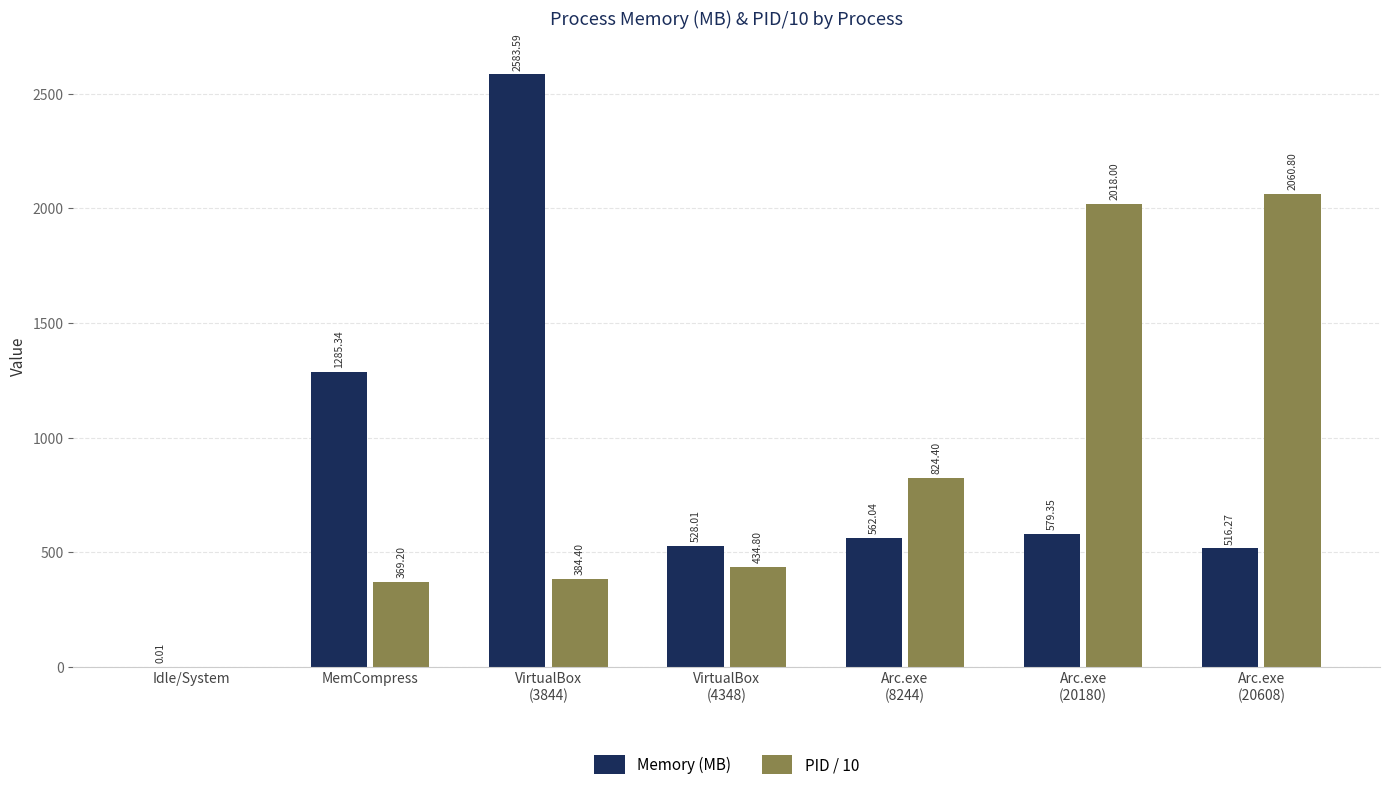

Which series has the largest total across all categories?

PID / 10